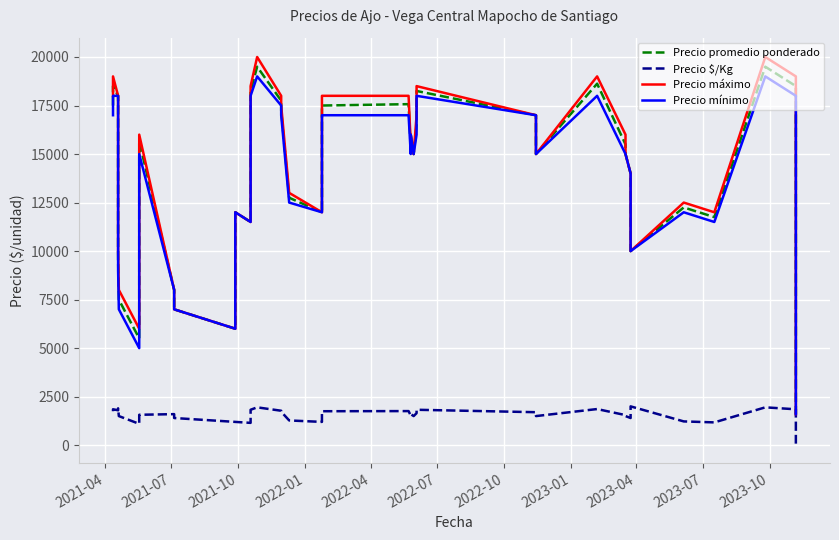

What are all the series names shown in the legend?

Precio promedio ponderado, Precio $/Kg, Precio máximo, Precio mínimo